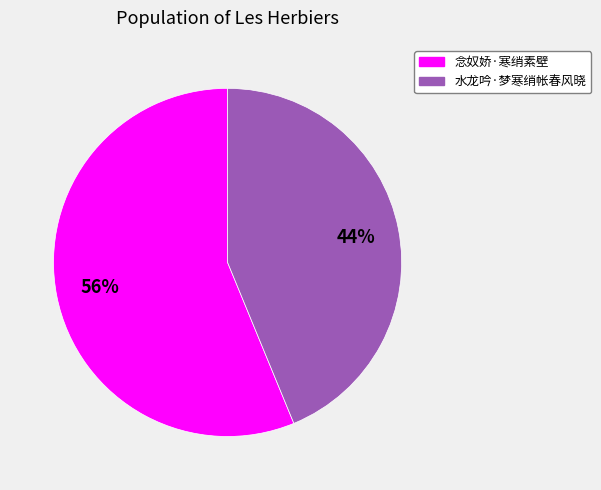

To the nearest percent, what is the difference between the largest and smallest slice percentages?

12%